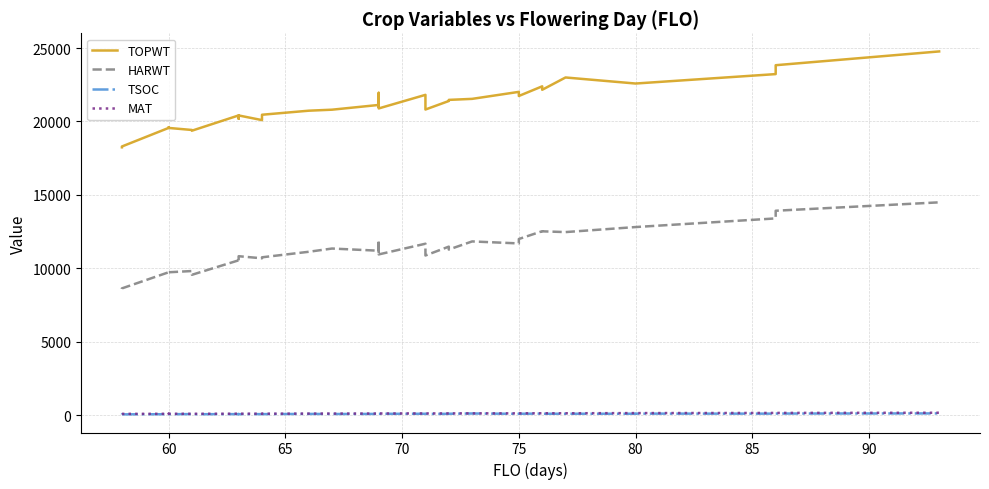

What is the value of the HARWT point at the 1st from the left?

8602